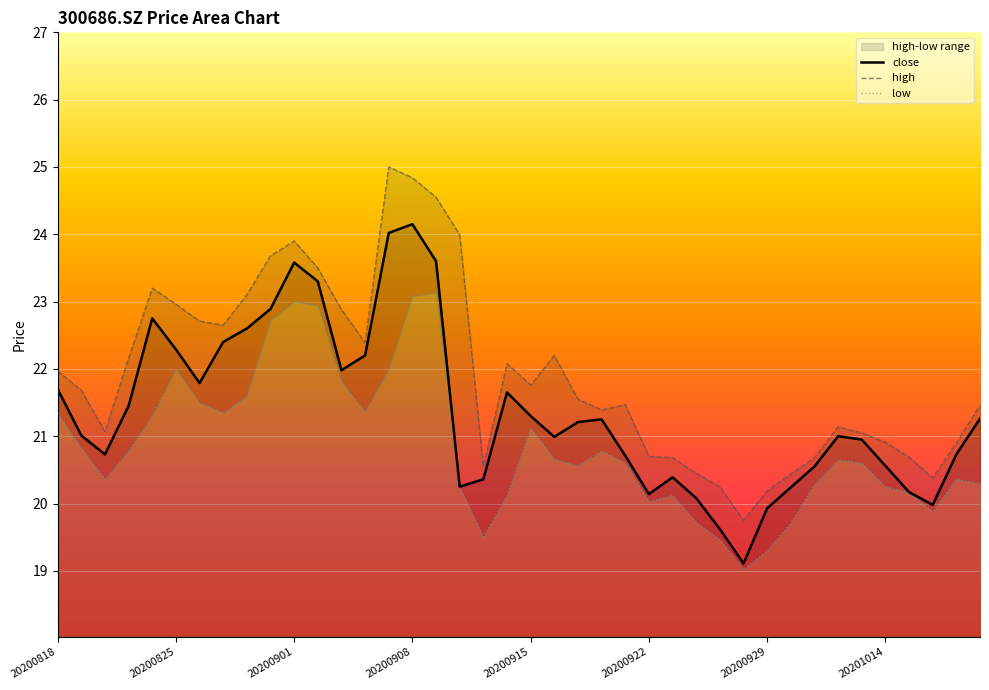

Between 20200821 and 20201020, which series saw the biggest shift?

high